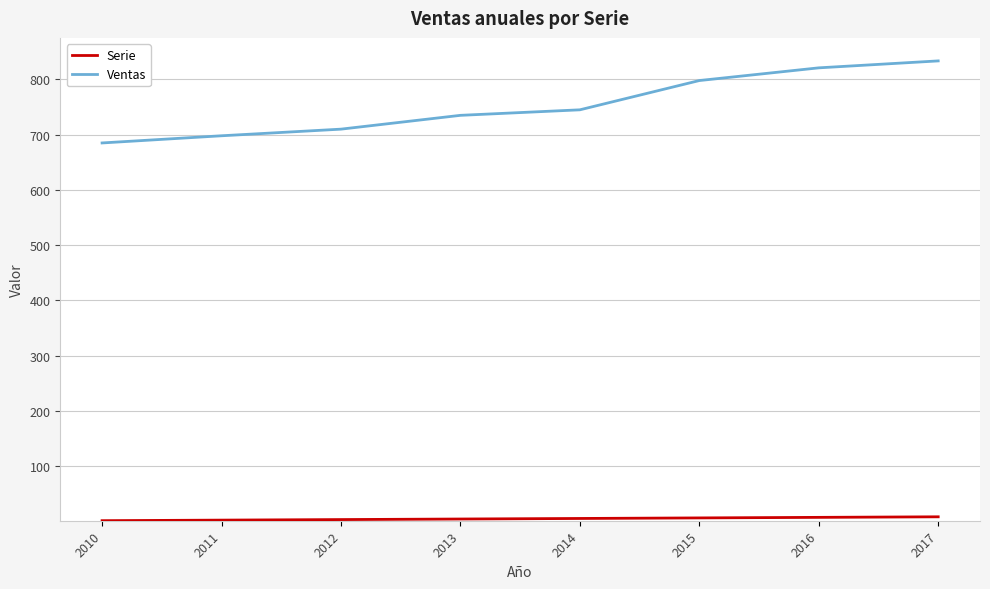

What is the greatest value displayed?

833.6